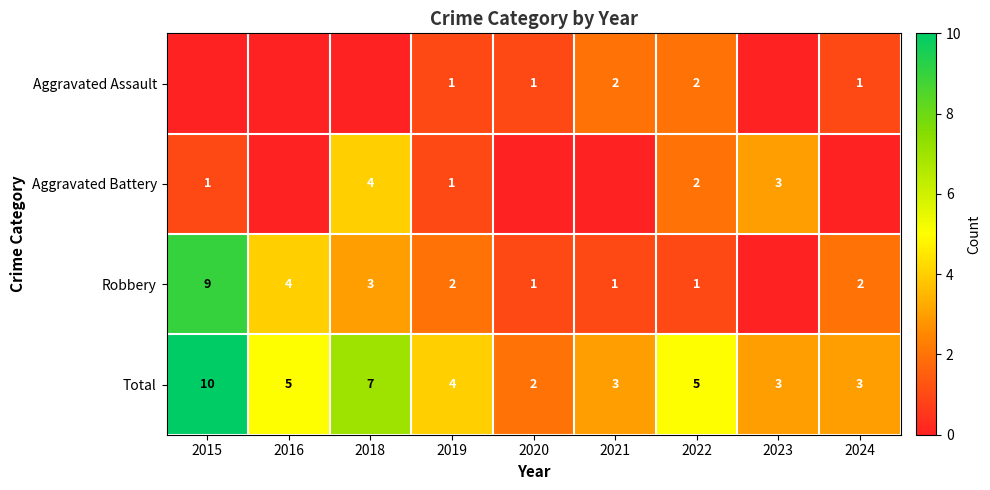

What is the sum of the Total values at 2022 and 2020?

7